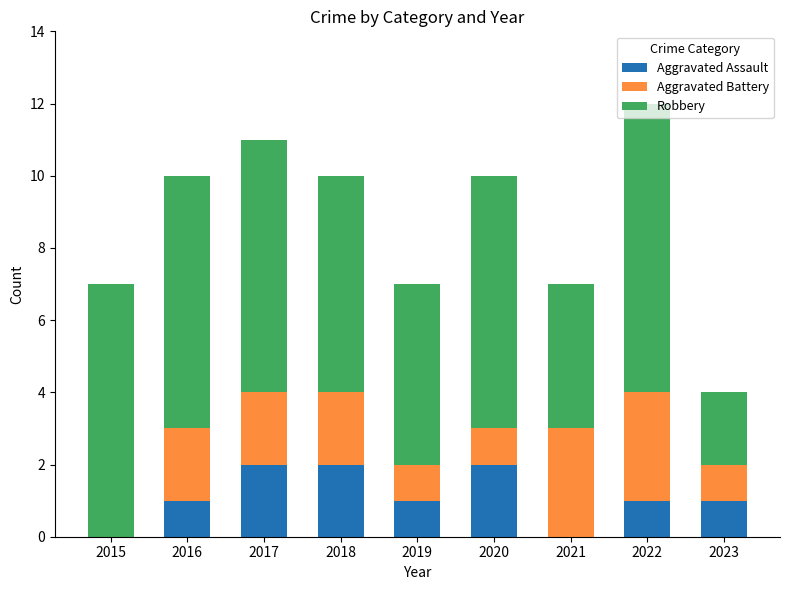

What is the total value across all series at 2017?

11